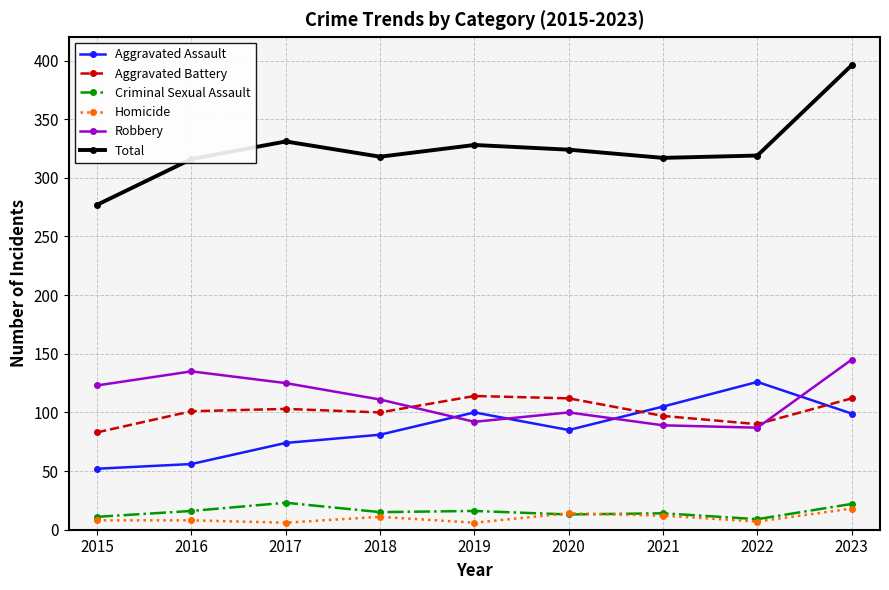

Between 2020 and 2022, which series saw the biggest shift?

Aggravated Assault